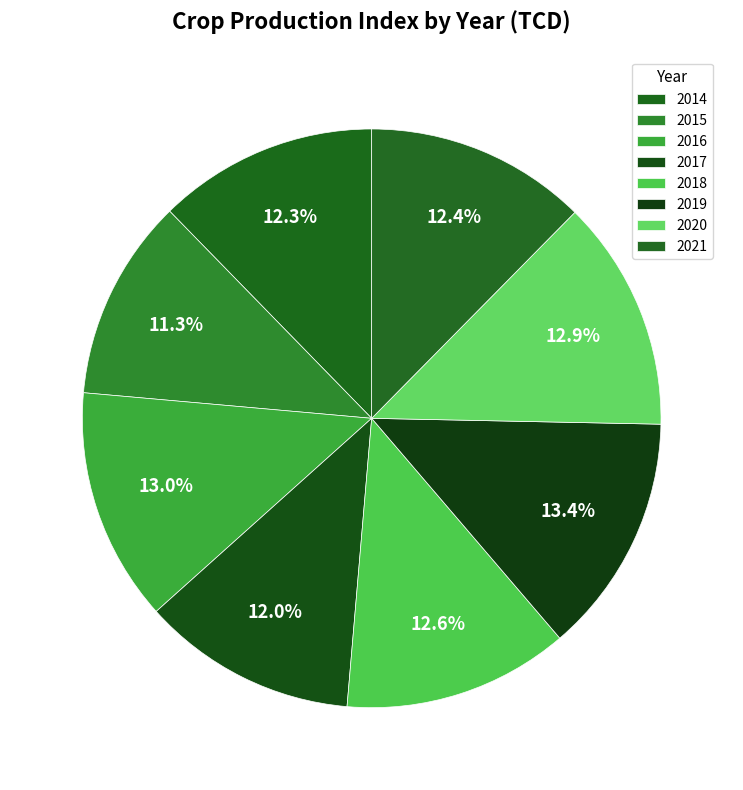

True or false: 2020 accounts for 27% of the total.

False